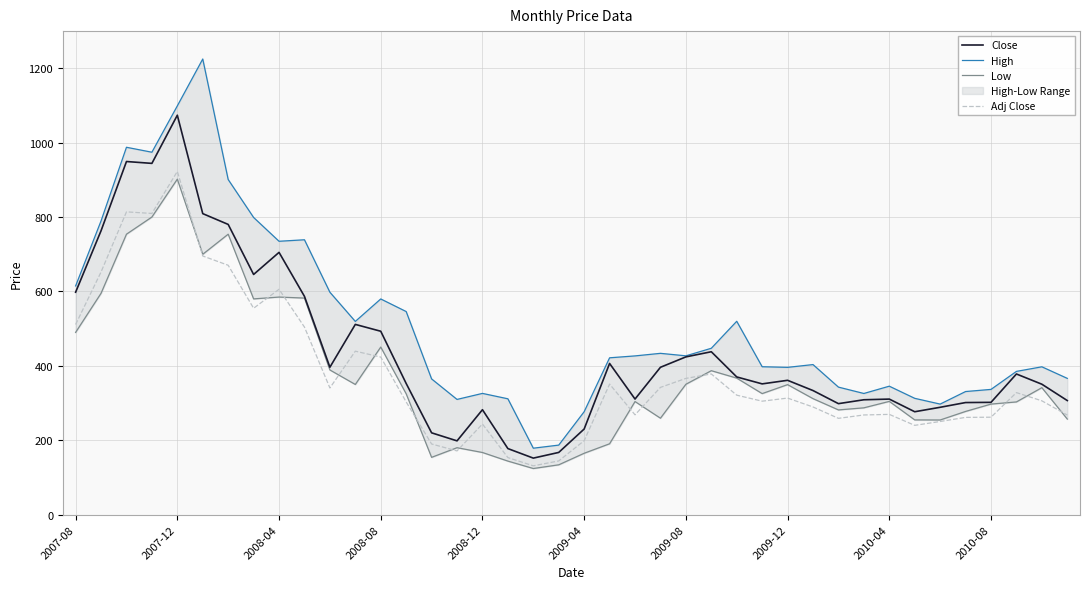

What is the lowest value of the Close series?

152.0